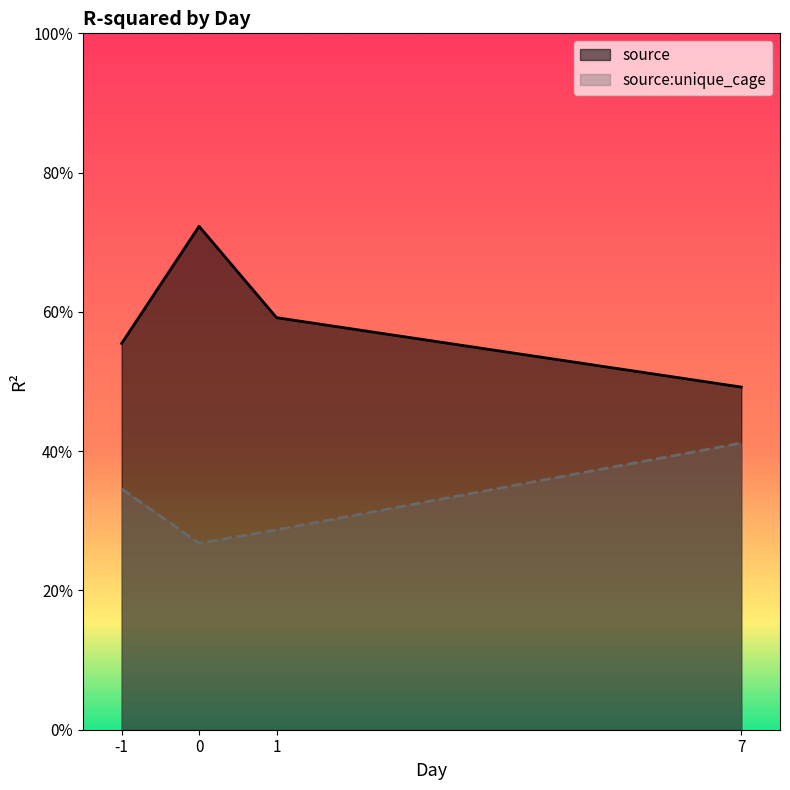

Rank the series by their average value, from lowest to highest.

source:unique_cage, source